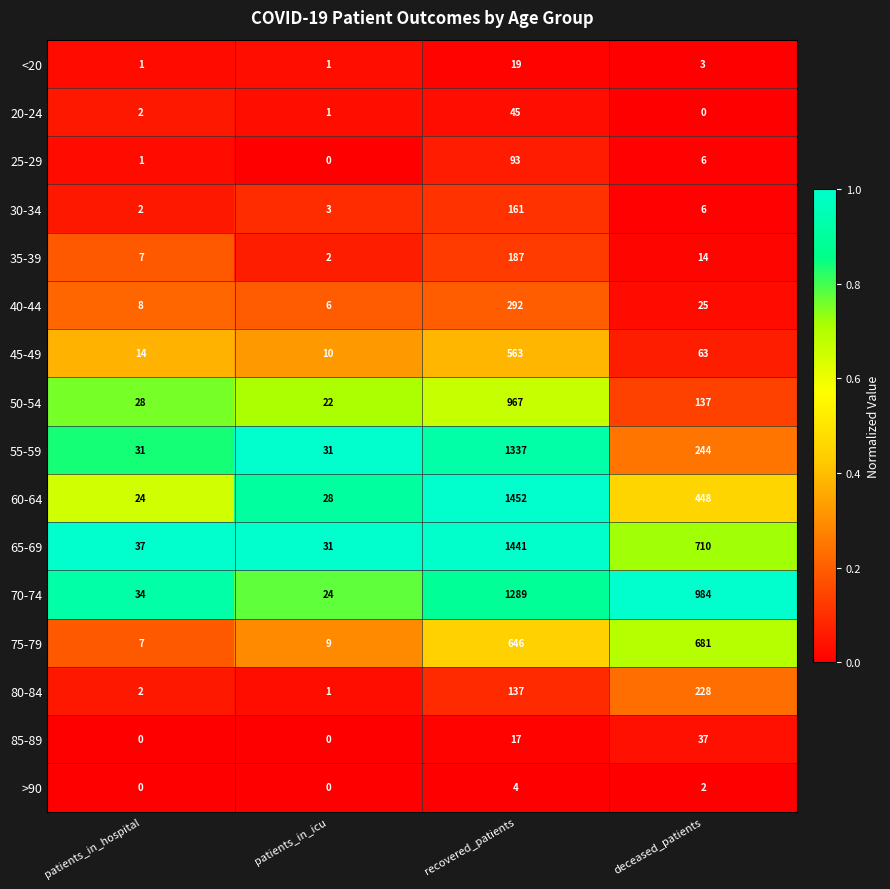

What is the approximate value of 80-84 at deceased_patients, to the nearest 10?

230